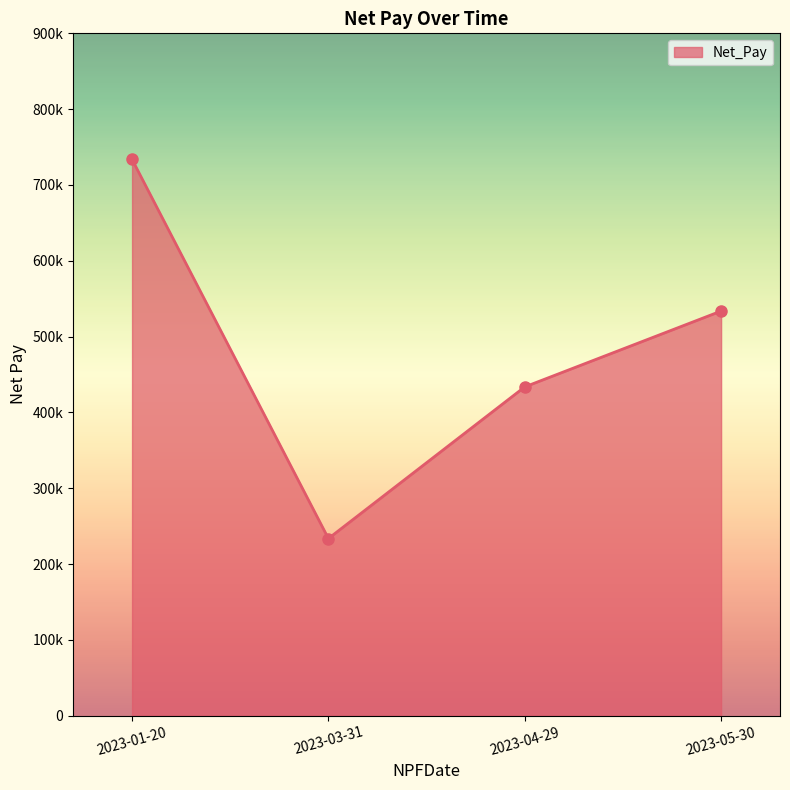

True or false: there are more than 2 points higher than both neighbors.

False